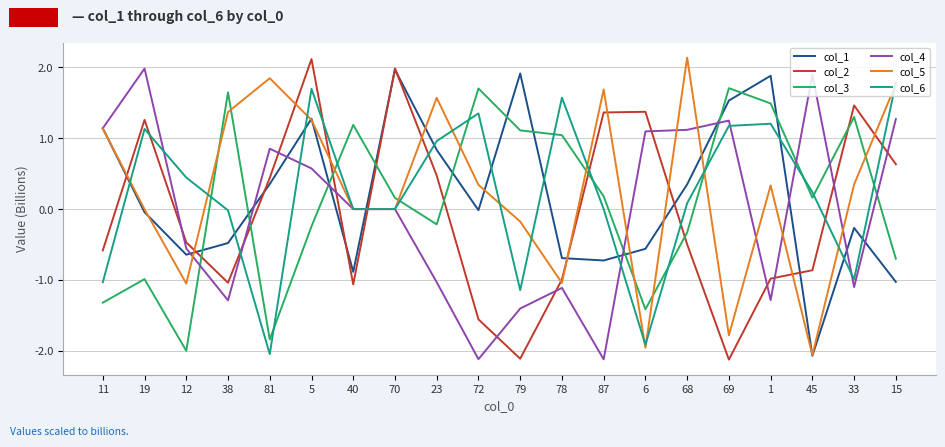

How many negative values does the col_3 series have?

9